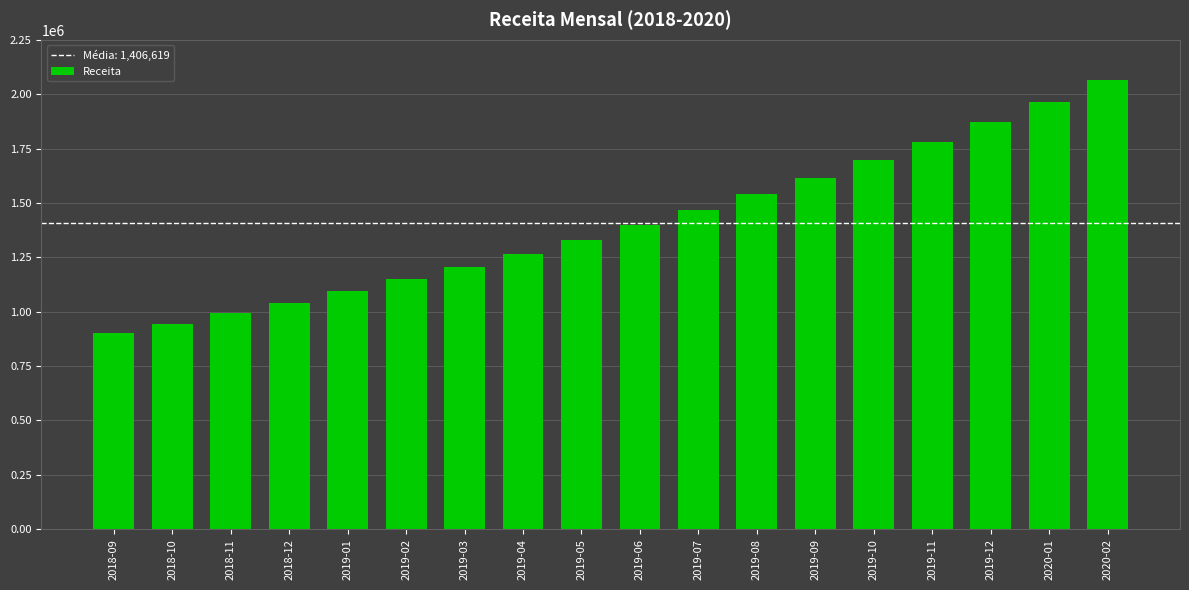

What is the change in value from 2018-11 to 2019-10?

+704834.2